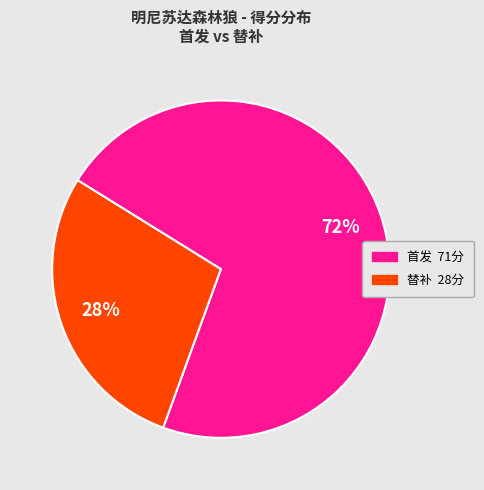

To the nearest percent, what is the average slice percentage?

50%